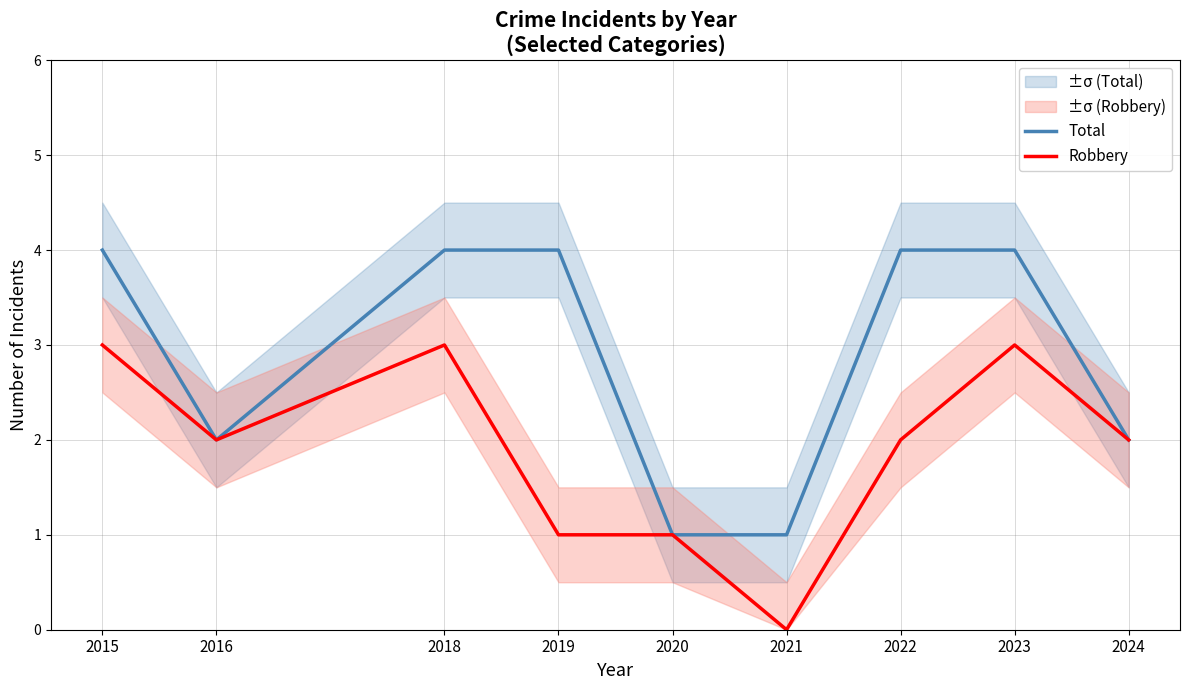

At which category does Total reach its first local valley?

2016